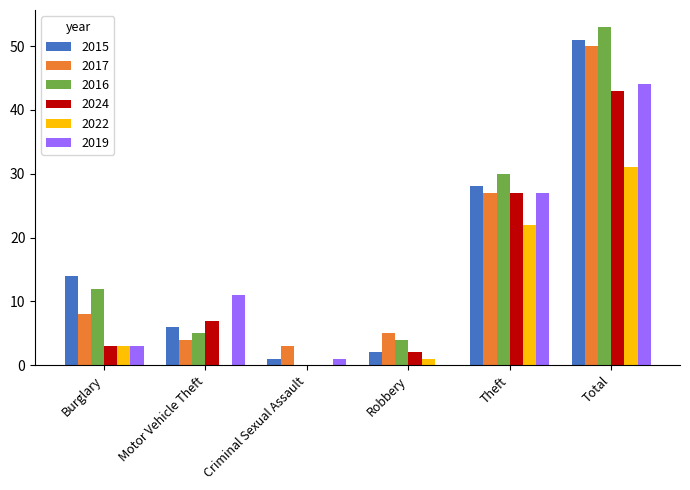

What is the sum of the 2022 values at Total and Burglary?

34